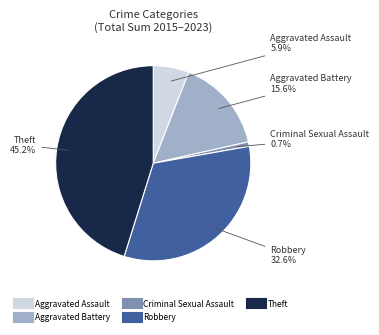

Is there a majority slice in this chart?

No